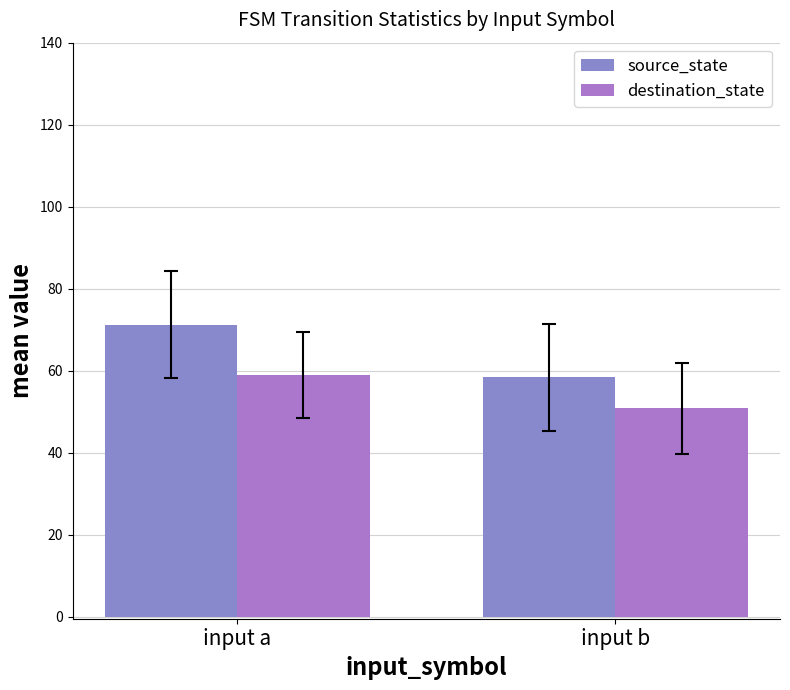

Which category has the lowest value in the source_state series?

input b